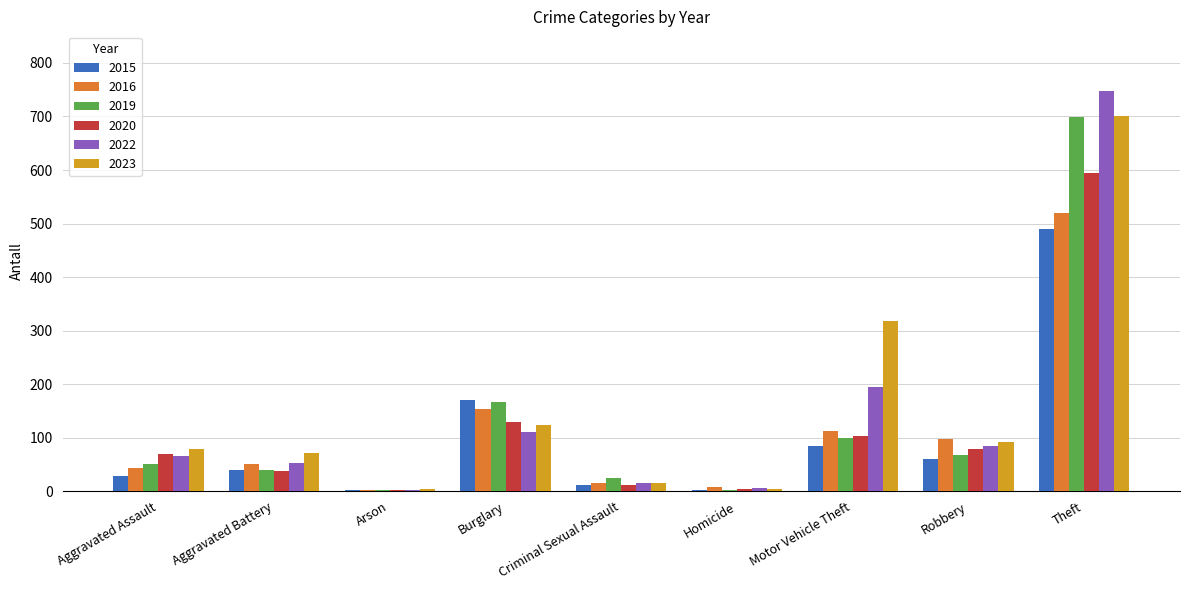

The value of 2020 at Aggravated Assault is 30. True or false?

False